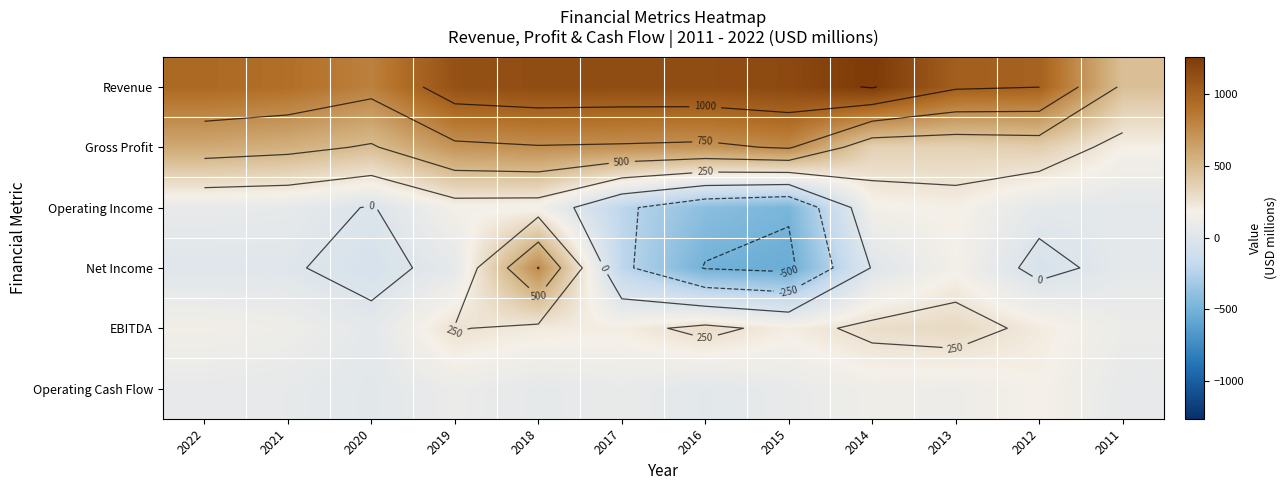

What is the average value of the Operating Income series?

-15.1